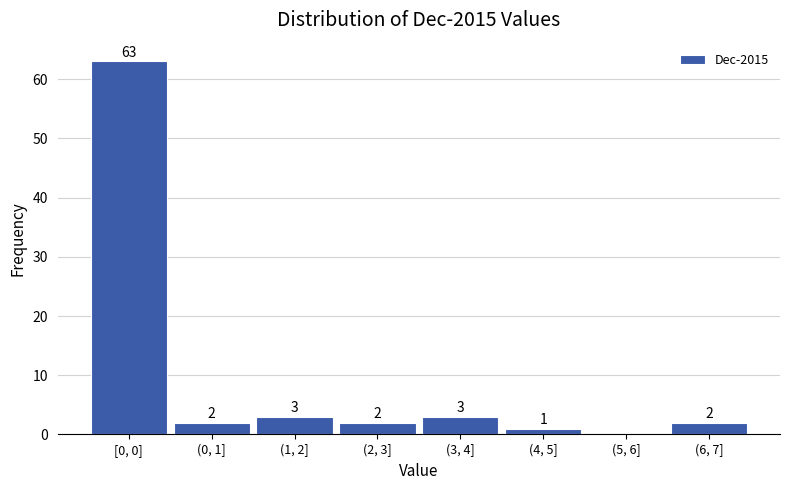

Reading left to right, what are all the values shown in this chart?

[0, 0]=63	(0, 1]=2	(1, 2]=3	(2, 3]=2	(3, 4]=3	(4, 5]=1	(5, 6]=0	(6, 7]=2